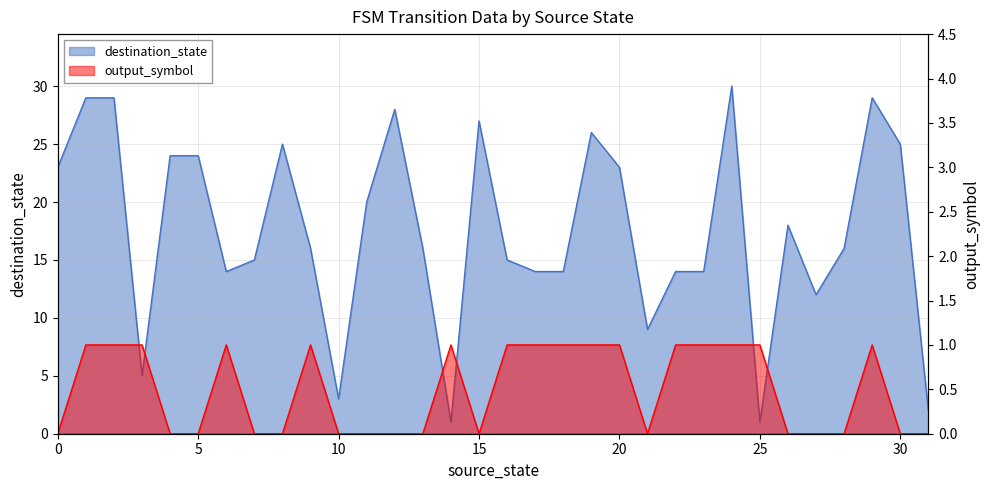

True or false: destination_state has more than 1 points higher than both neighbors.

True